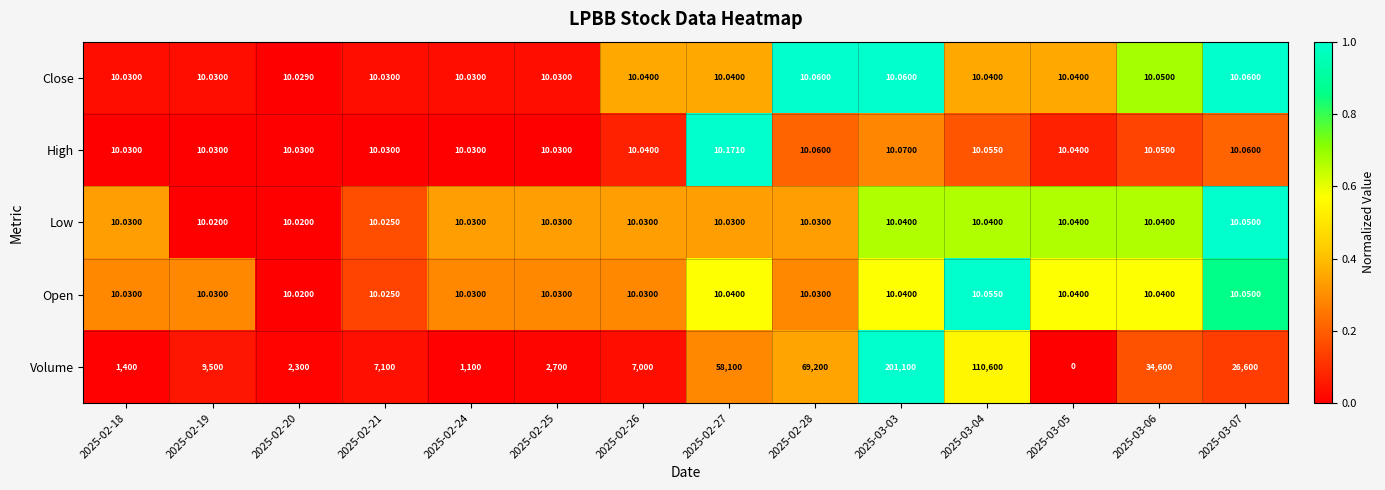

Which series has the largest total across all categories?

Volume